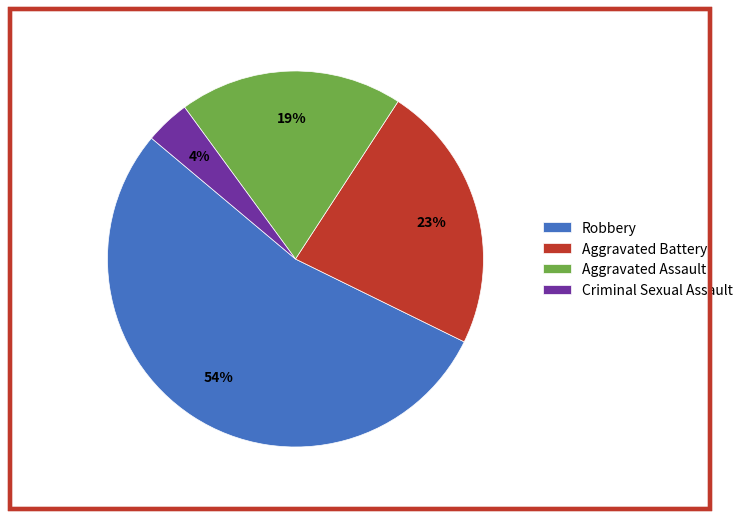

Do Aggravated Battery and Aggravated Assault together represent more than half of the pie?

No